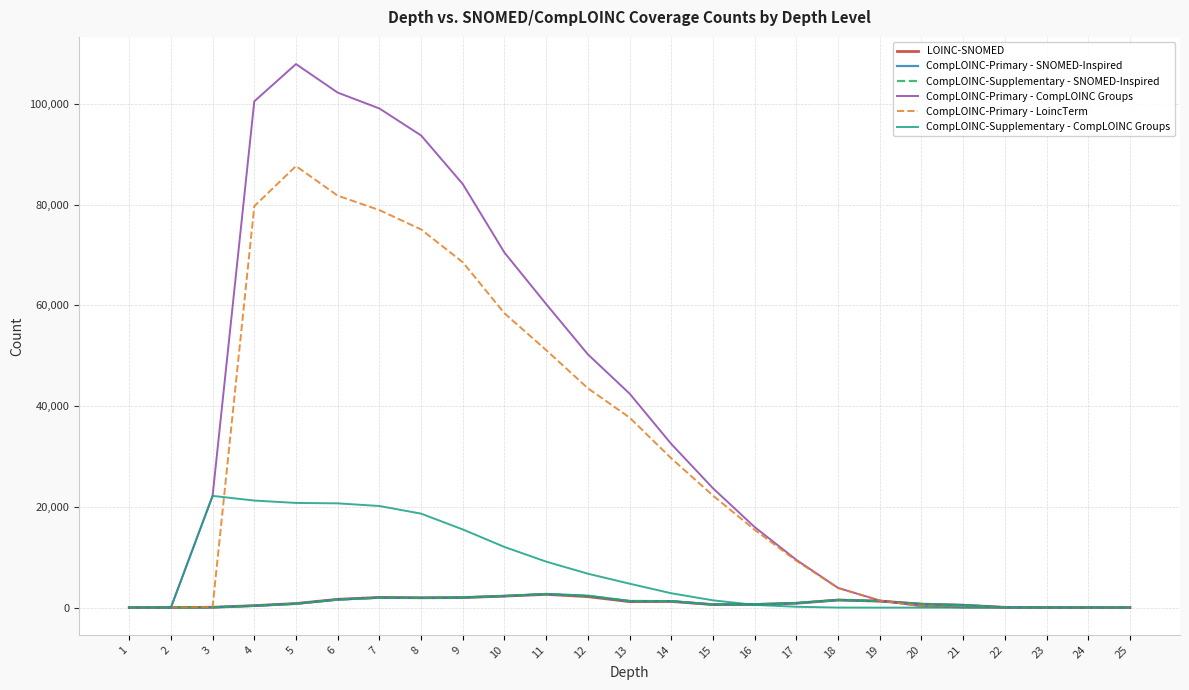

What is the sum of the CompLOINC-Primary - CompLOINC Groups values at 17 and 3?

31676